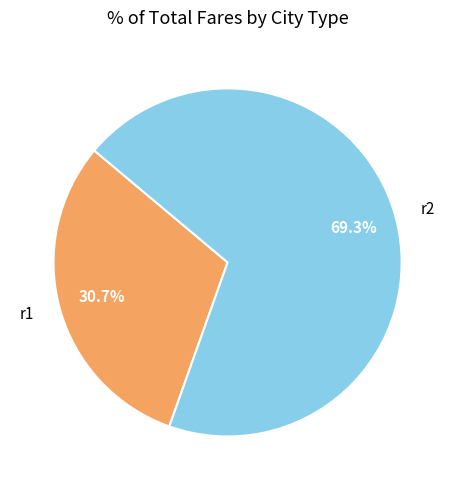

How many segments does this pie chart have?

2